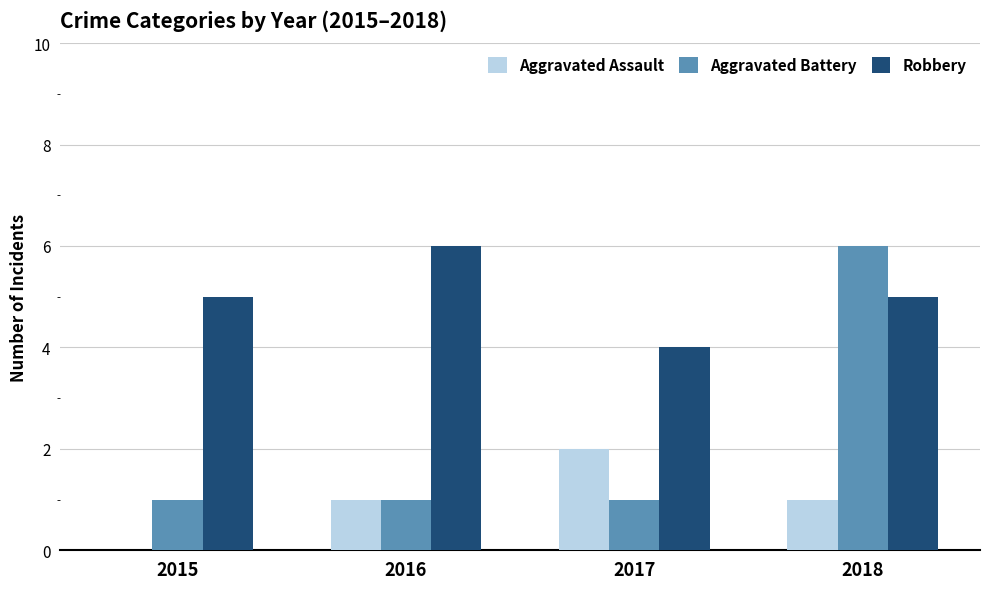

How many groups of bars are there?

4